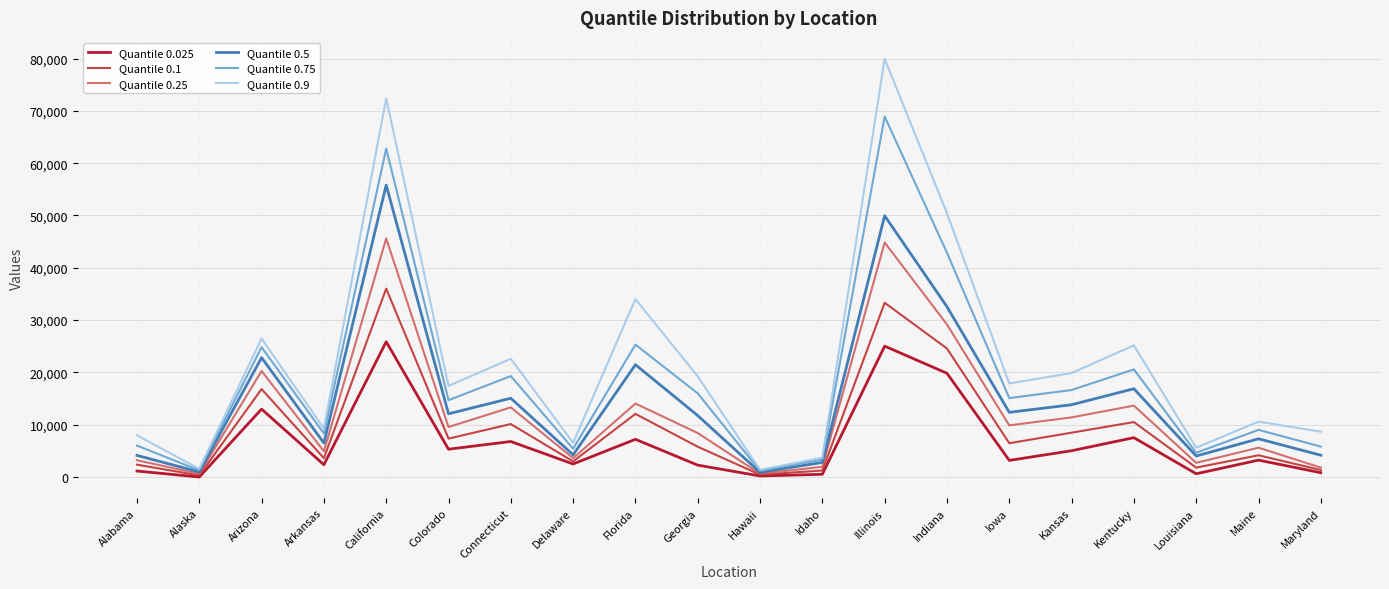

Rank the series by their maximum value, from highest to lowest.

Quantile 0.9, Quantile 0.75, Quantile 0.5, Quantile 0.25, Quantile 0.1, Quantile 0.025